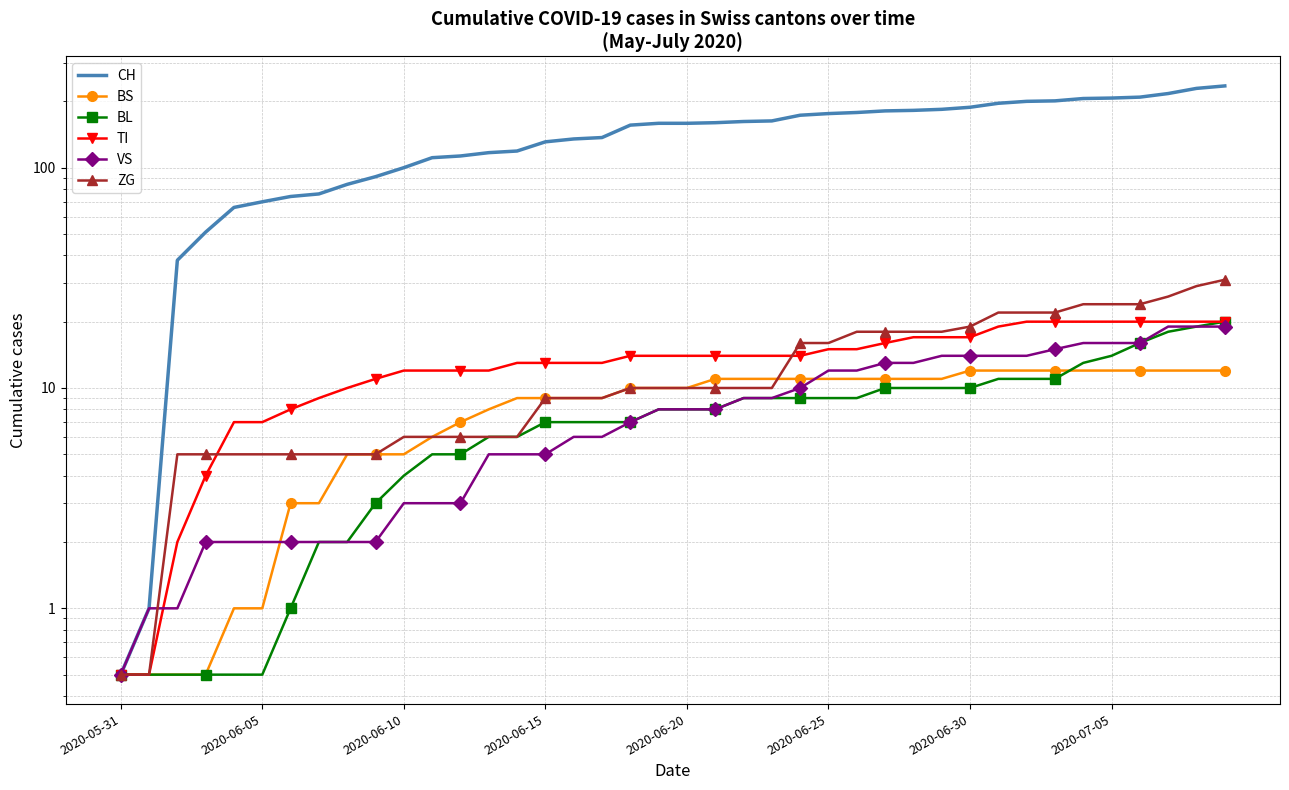

At which category is the sum across all series the highest?

39